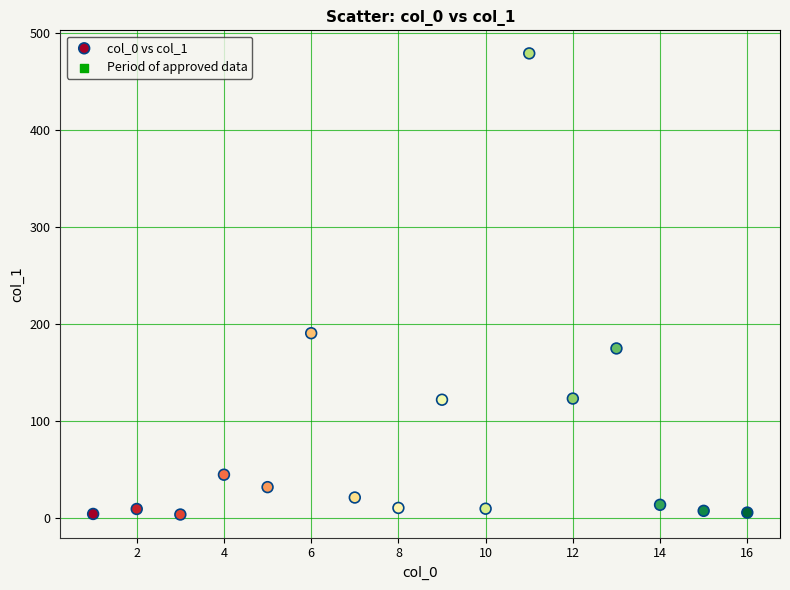

What Y value in the scatter plot is closest to 241?

190.7